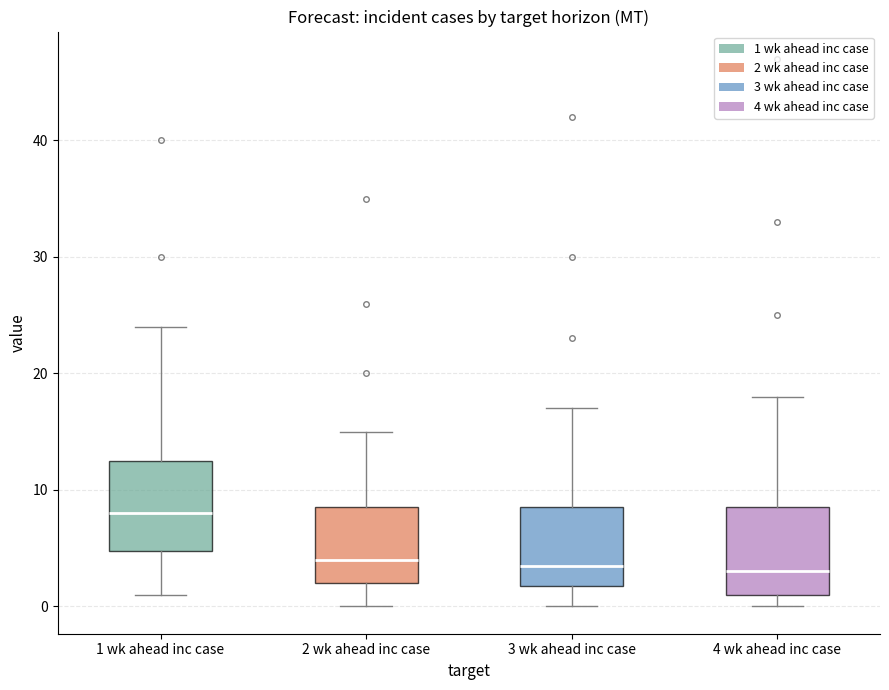

Which box has the highest median line?

1 wk ahead inc case